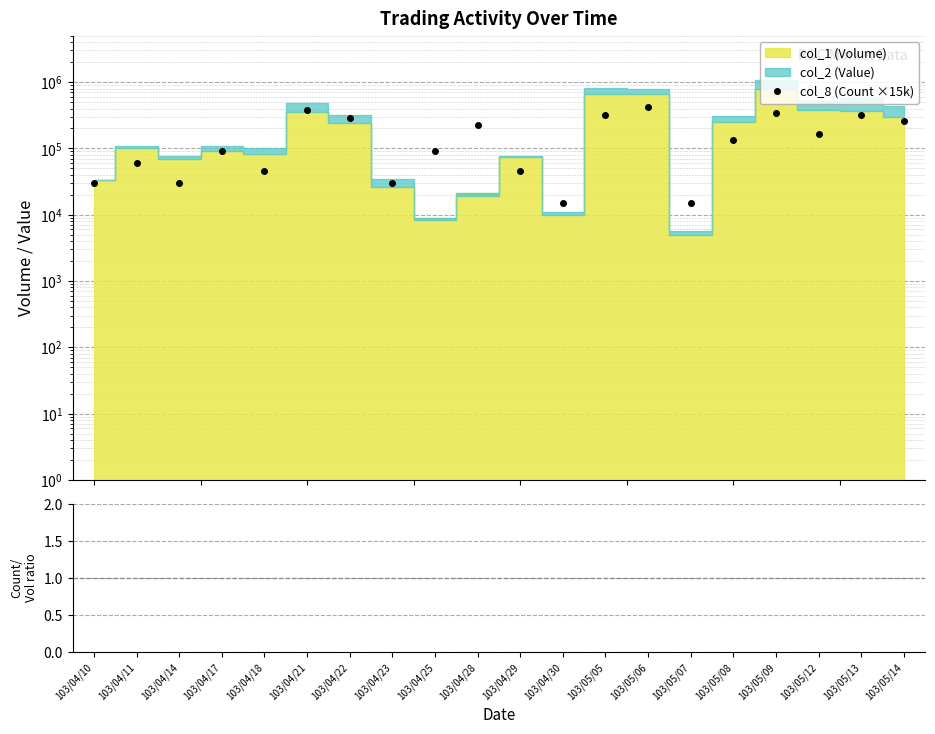

The col_8 / col_1 ratio series shows 66.7 at 103/04/25. True or false?

True